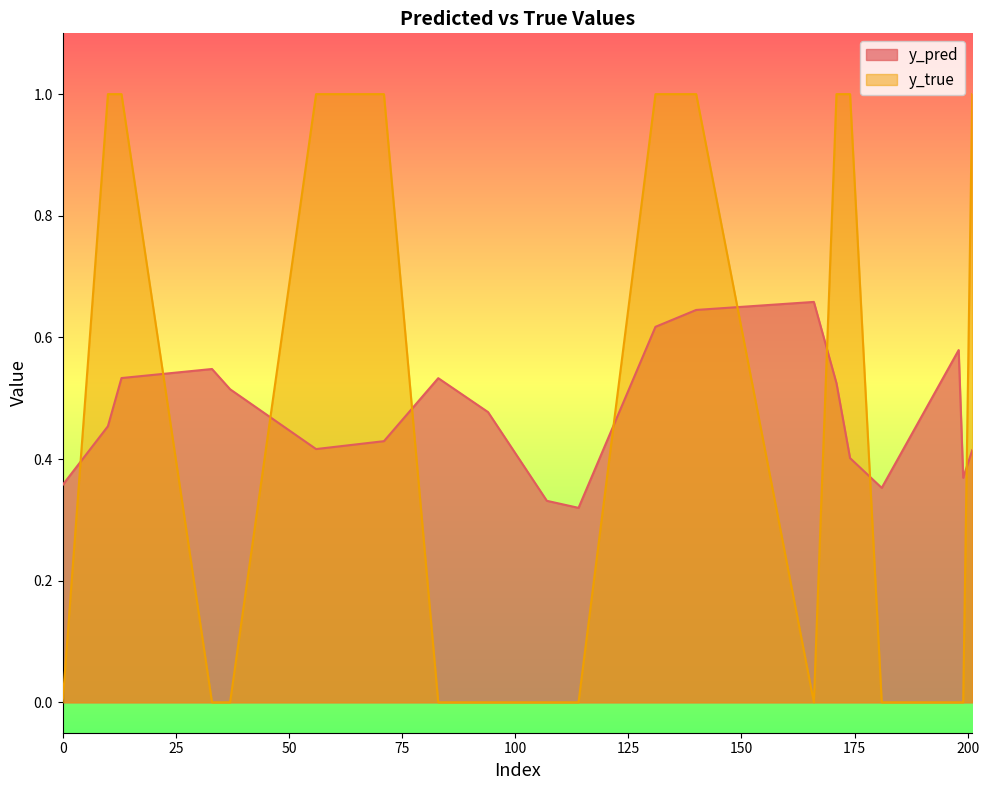

At 174, list the series in order from smallest to largest.

y_pred, y_true